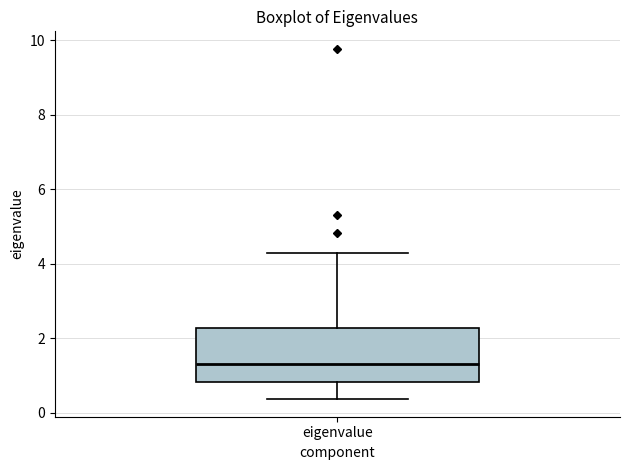

Read this box plot against the y-axis: the position of the median line, the range covered by the box, and the ends of both whiskers. The values are not printed on the chart, so give them approximately, as read against the axis.

median 1.4, box 0.8 to 2.2, whiskers 0.4 to 4.2